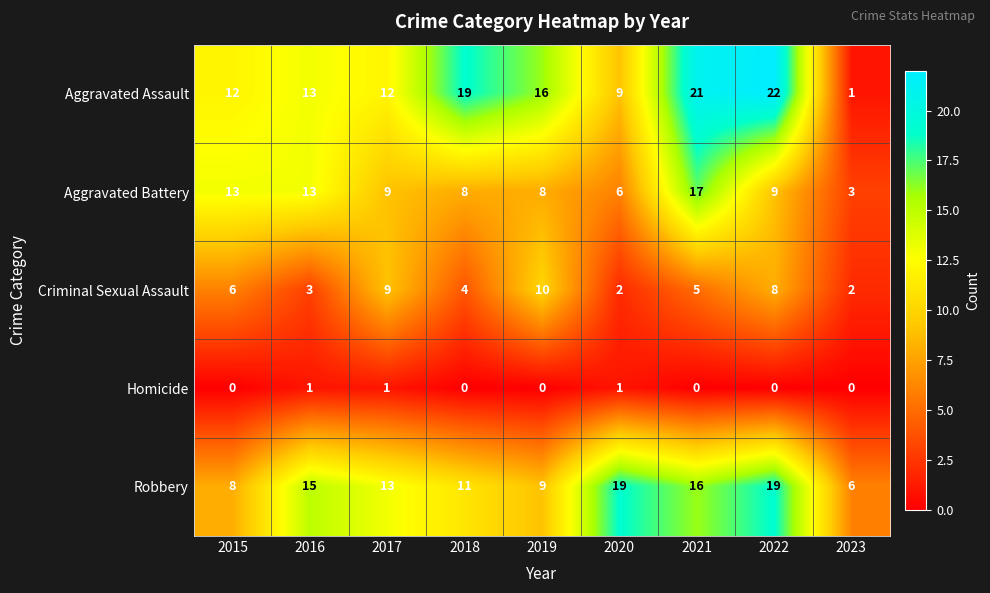

Which series changed the most between 2015 and 2020?

Robbery